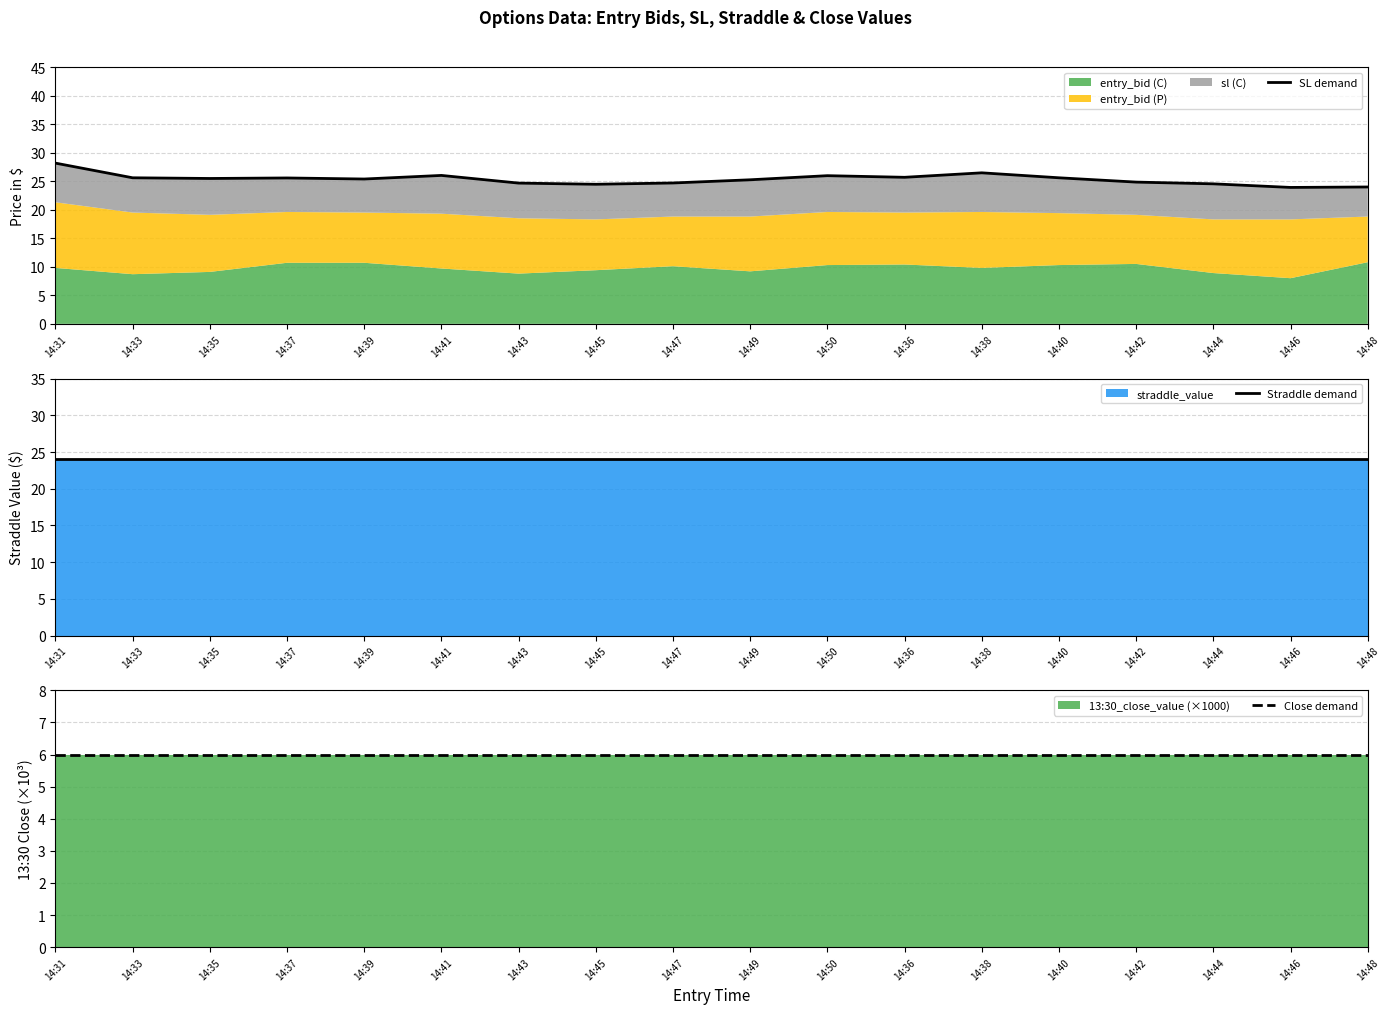

Reading right to left, transcribe all the data shown in this chart.

SL demand: 24.0	23.9	24.5	24.8	25.6	26.5	25.7	26.0	25.2	24.7	24.5	24.7	26.0	25.4	25.6	25.5	25.6	28.2
Straddle demand: 24.1	24.1	24.1	24.1	24.1	24.1	24.1	24.1	24.1	24.1	24.1	24.1	24.1	24.1	24.1	24.1	24.1	24.1
Close demand: 6.0	6.0	6.0	6.0	6.0	6.0	6.0	6.0	6.0	6.0	6.0	6.0	6.0	6.0	6.0	6.0	6.0	6.0